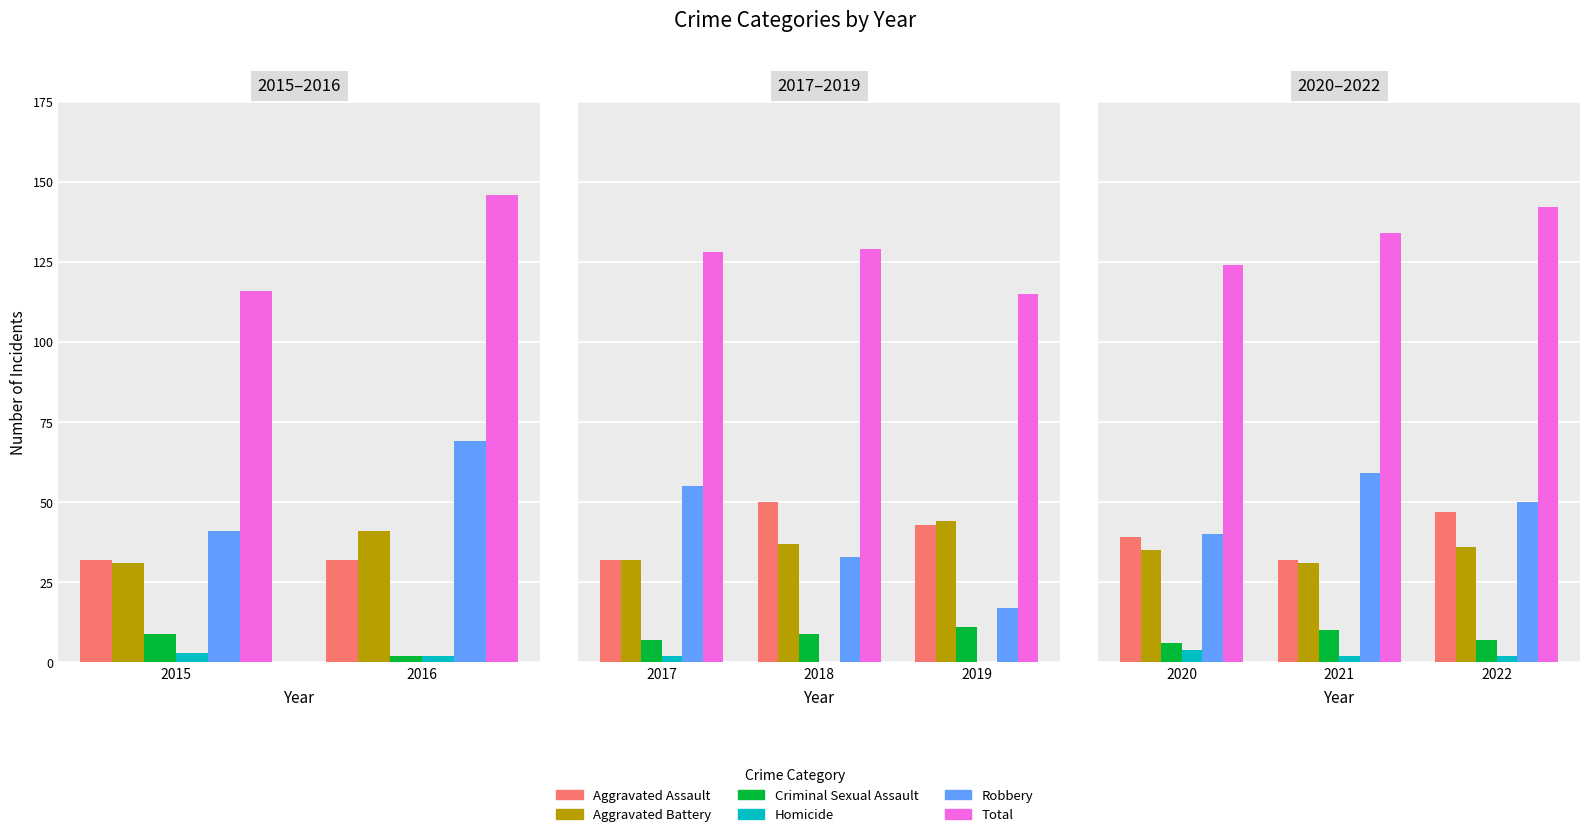

How many series are shown in this chart?

6